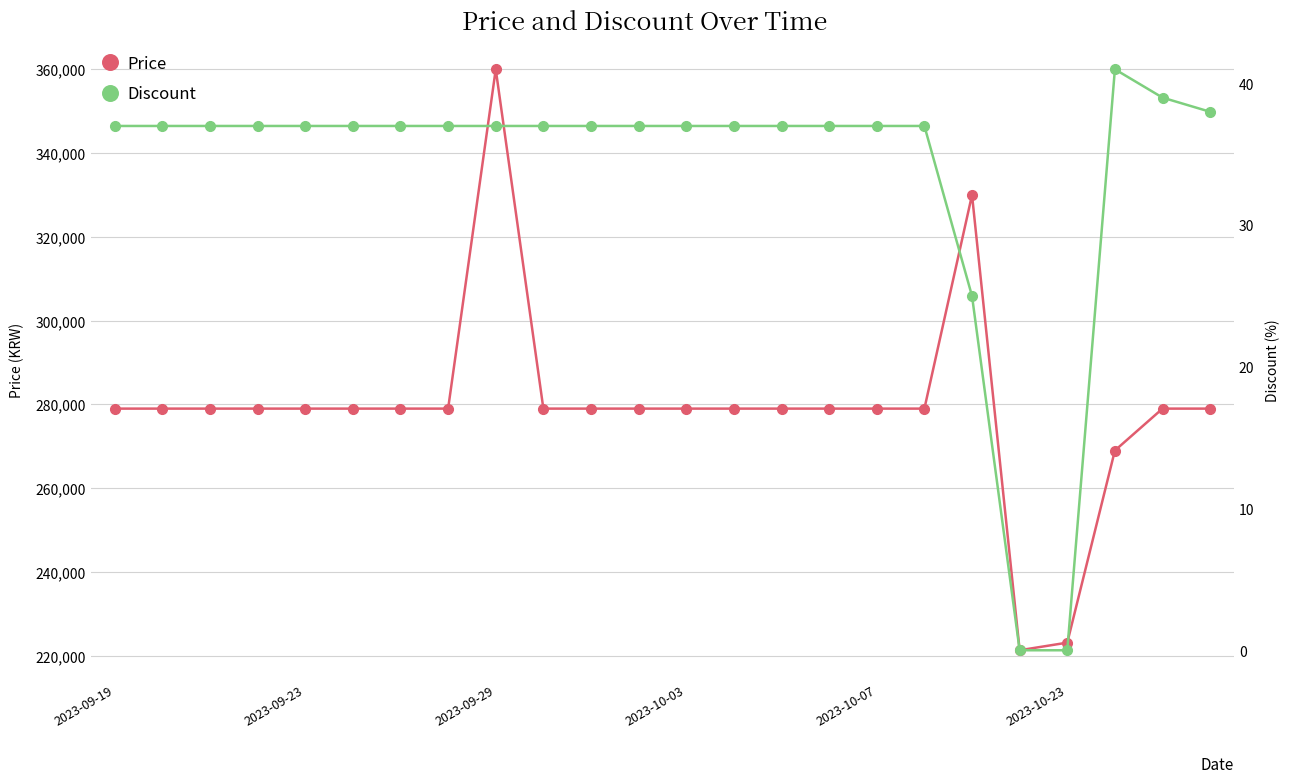

What is the value of the Discount point at the 22nd from the left?

41